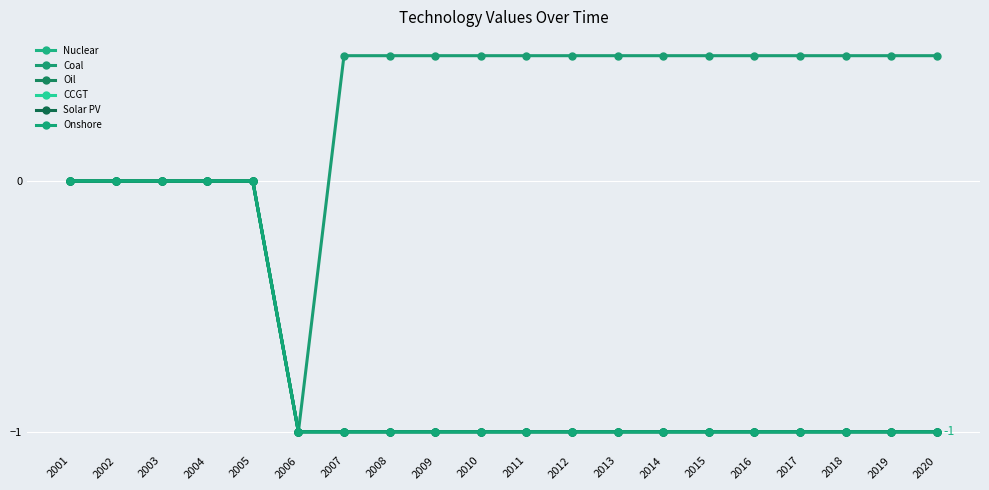

What is the smallest value displayed?

-1.0